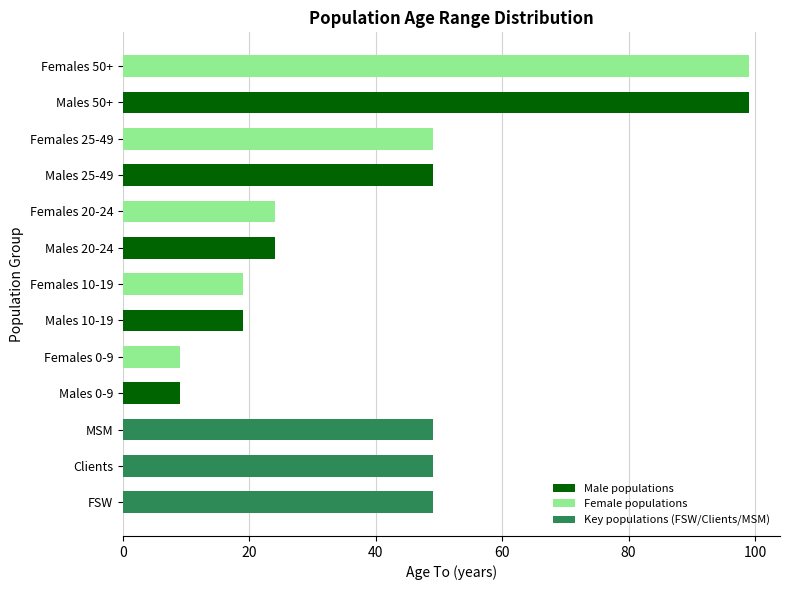

What is the sum of all values?

547